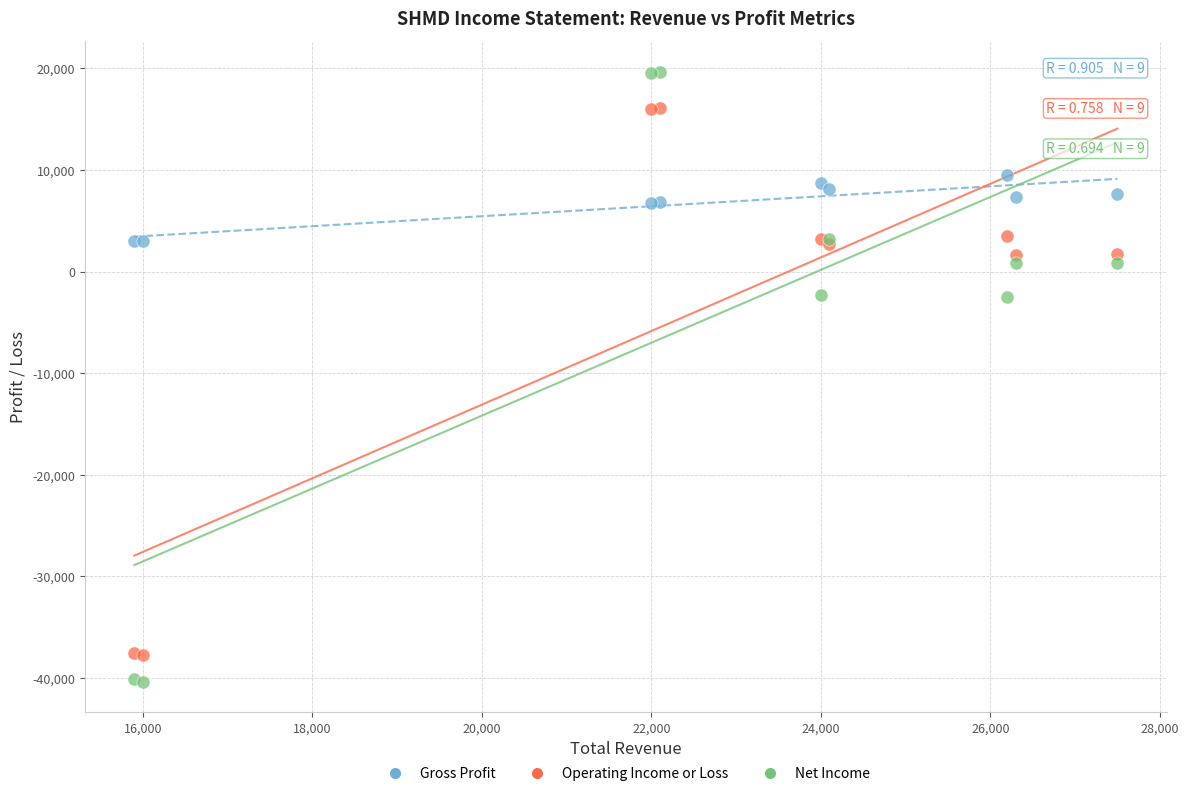

What are all the series names shown in the legend?

Gross Profit, Operating Income or Loss, Net Income